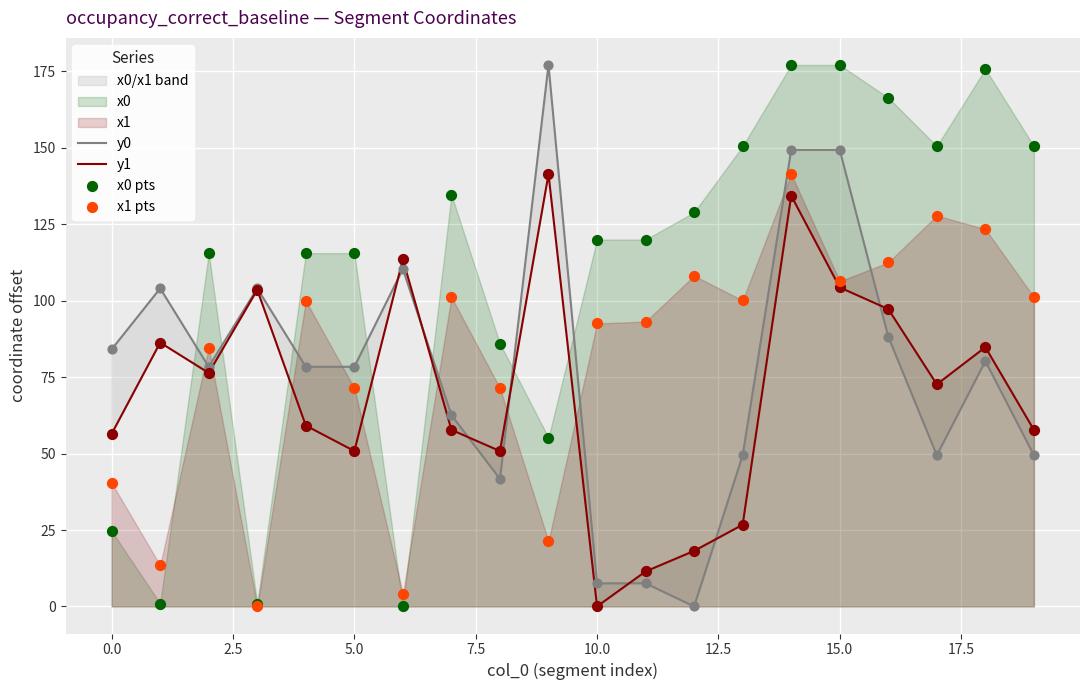

Which series reaches the minimum Y coordinate?

y0